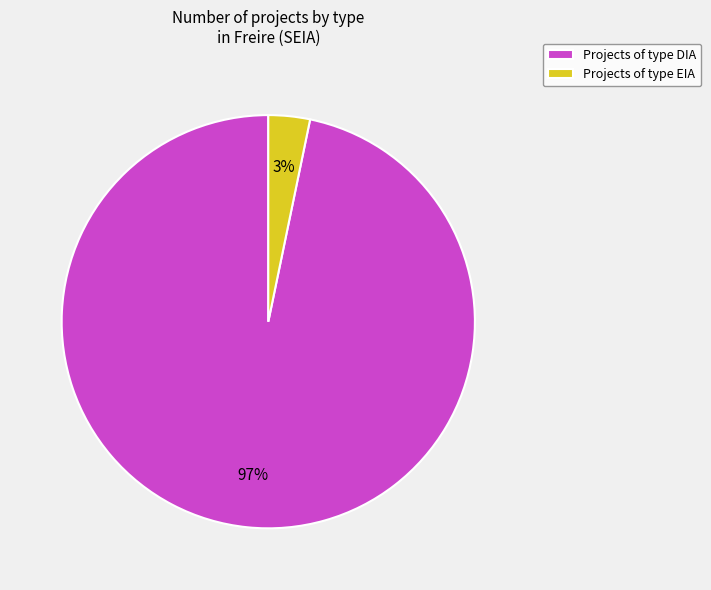

What percentage is the Projects of type DIA slice, to the nearest percent?

97%